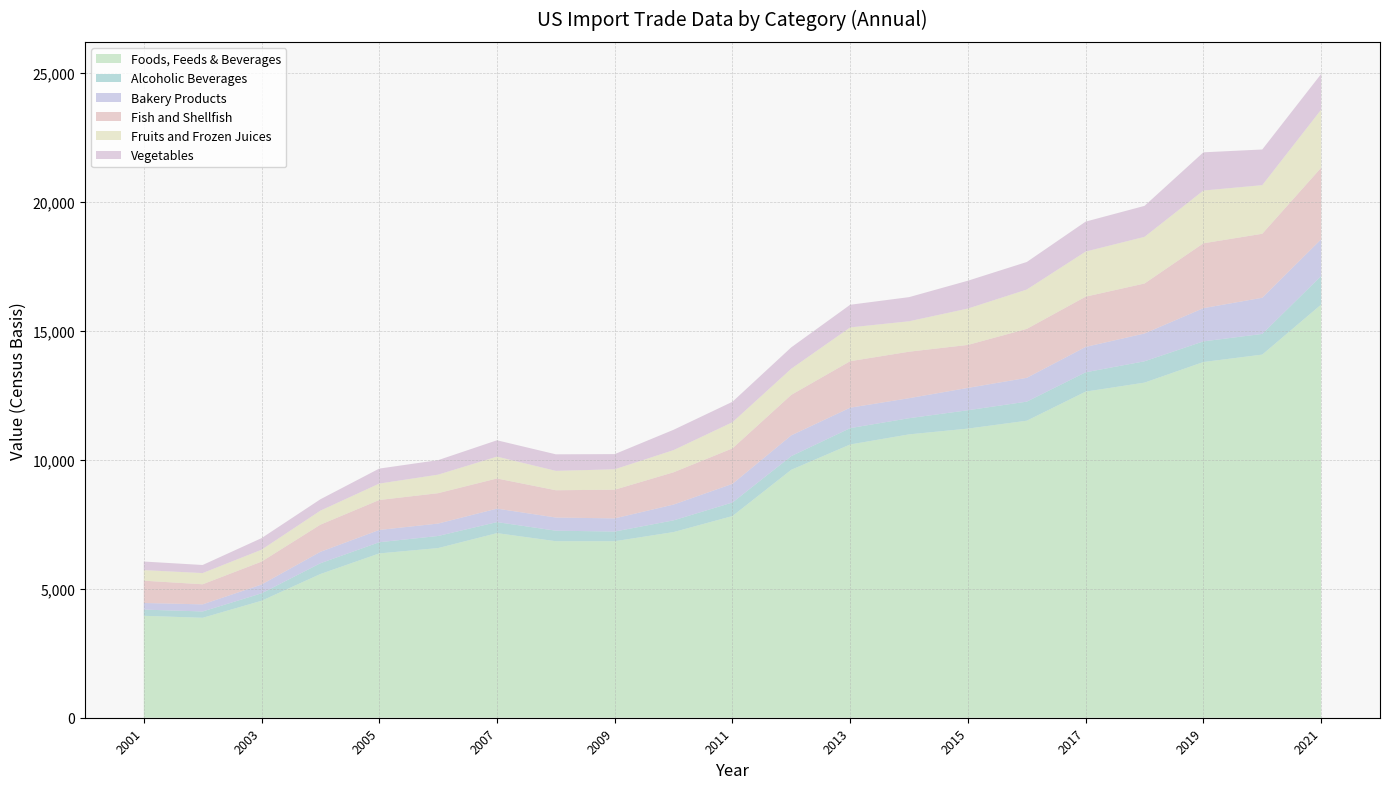

The AVEGIMCSB series shows 192 at 2001. True or false?

False